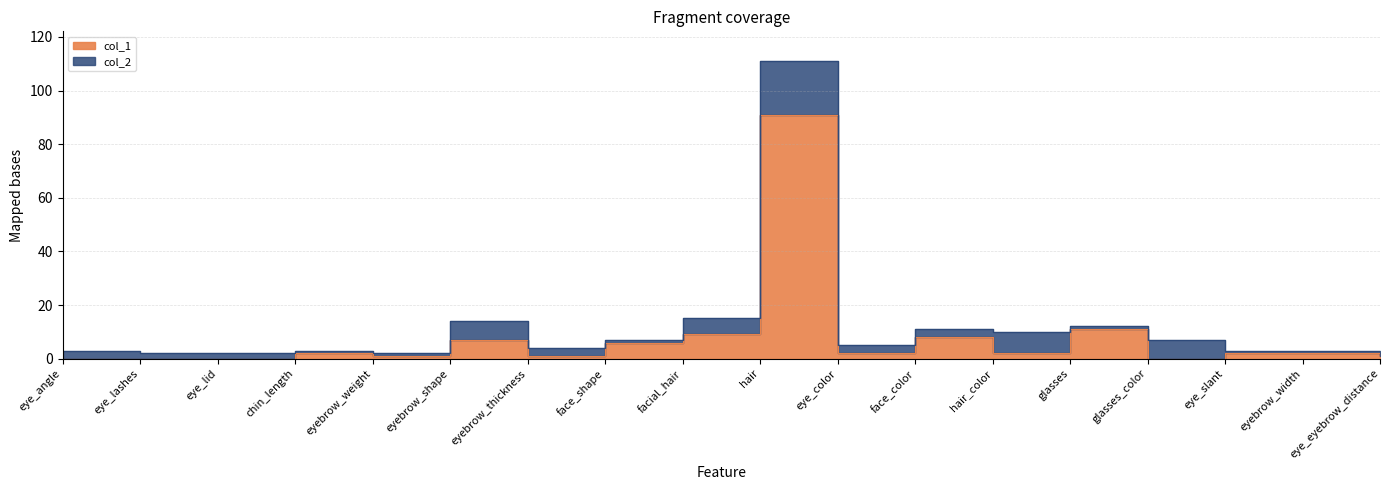

At which category does col_1 reach its first local peak?

chin_length